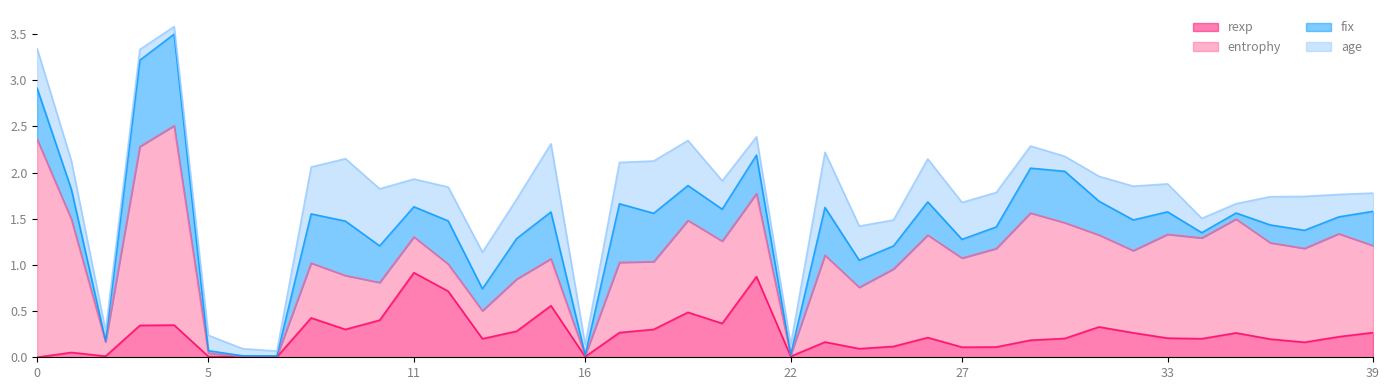

In age, how many points are higher than both neighbors (excluding endpoints)?

9